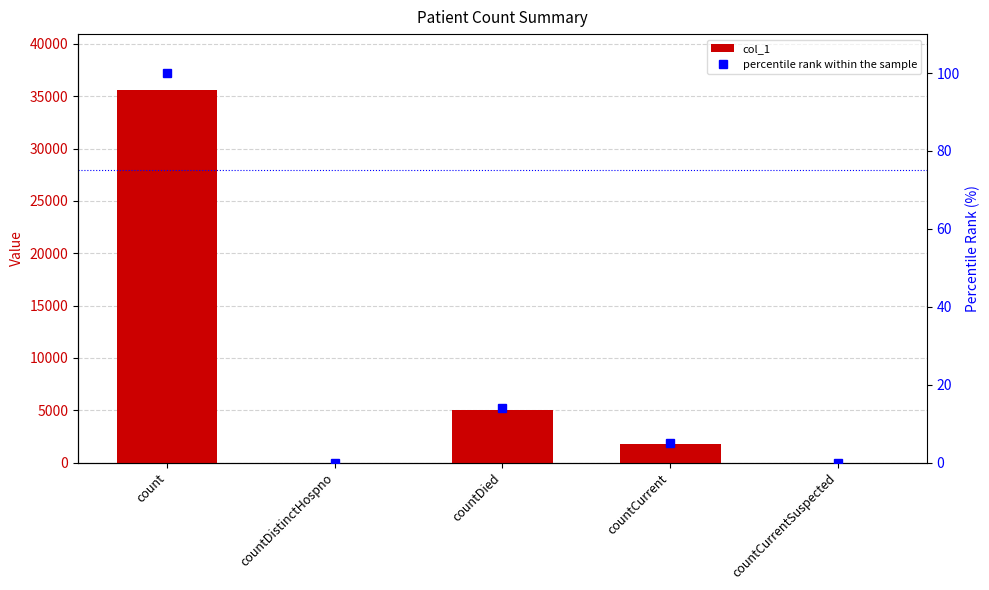

Reading right to left, what are all the values shown in this chart?

col_1: 0.0	1763.0	5017.0	0.0	35602.0
percentile rank within the sample: 0.0	5.0	14.1	0.0	100.0